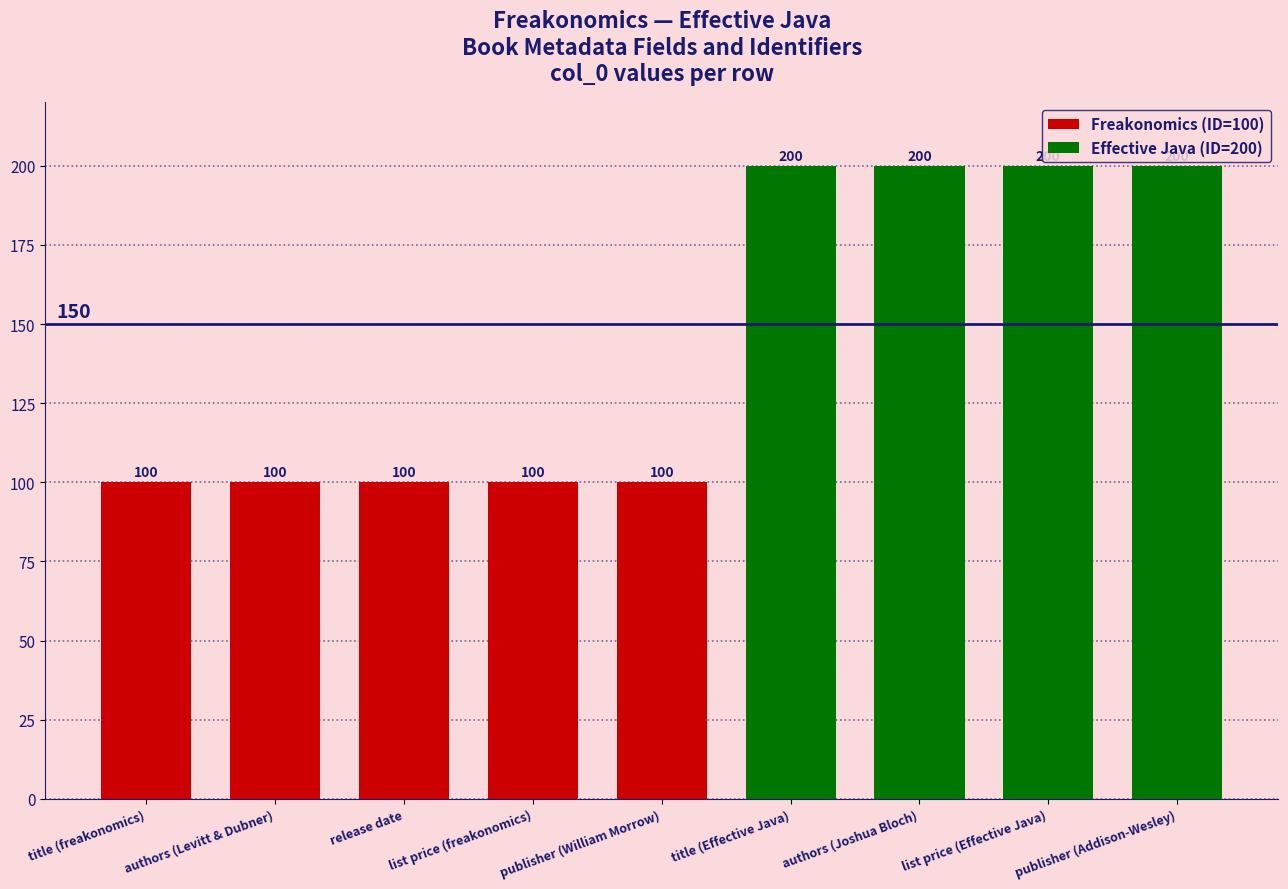

Is it true that the value at publisher is 310?

False